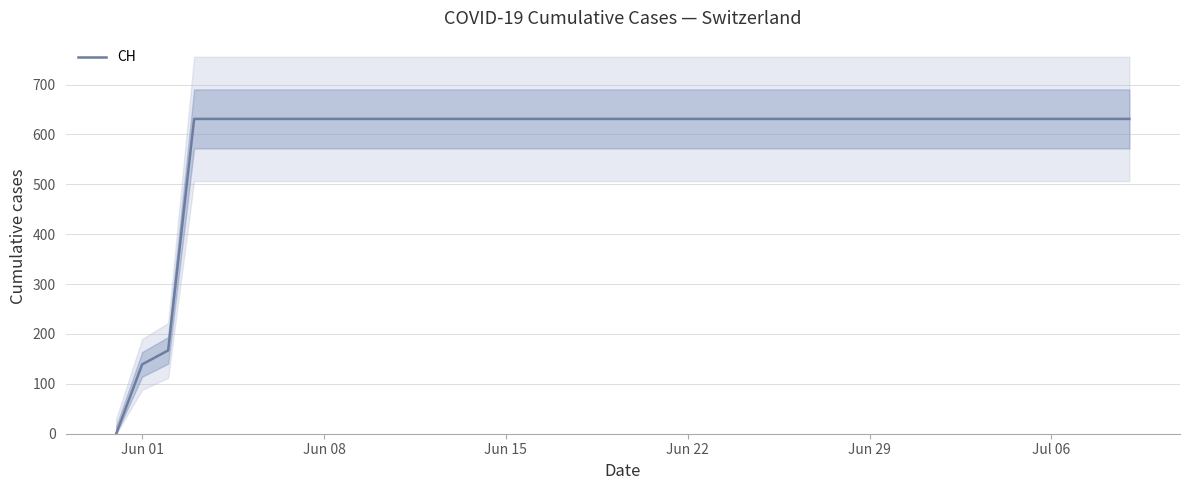

Reading left to right, extract all data points from this chart.

0	139	167	631	631	631	631	631	631	631	631	631	631	631	631	631	631	631	631	631	631	631	631	631	631	631	631	631	631	631	631	631	631	631	631	631	631	631	631	631